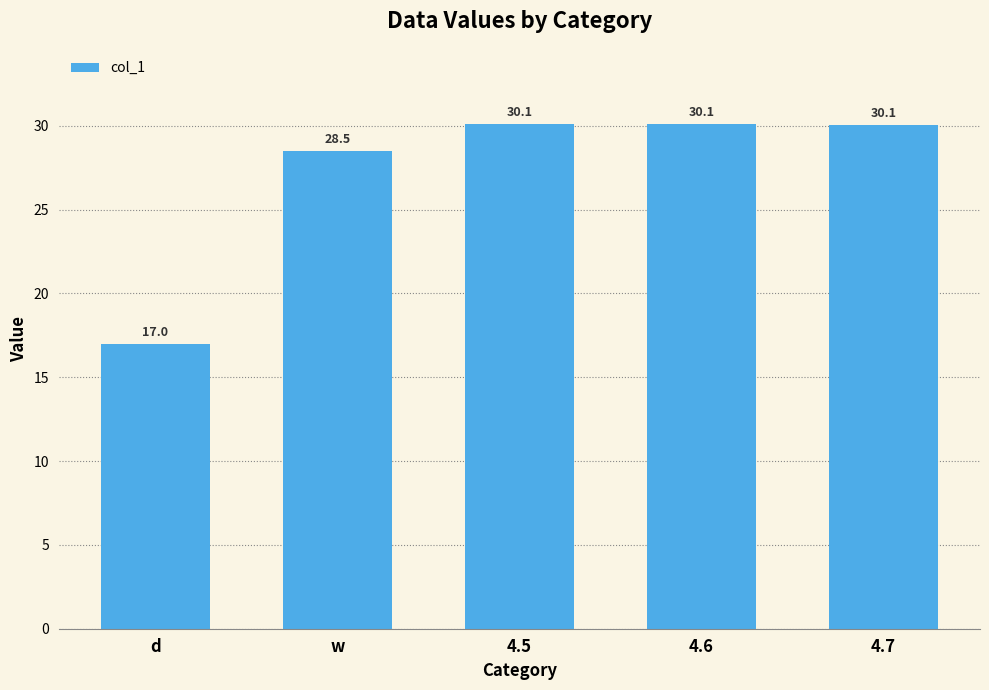

The value at d is 25.4. True or false?

False